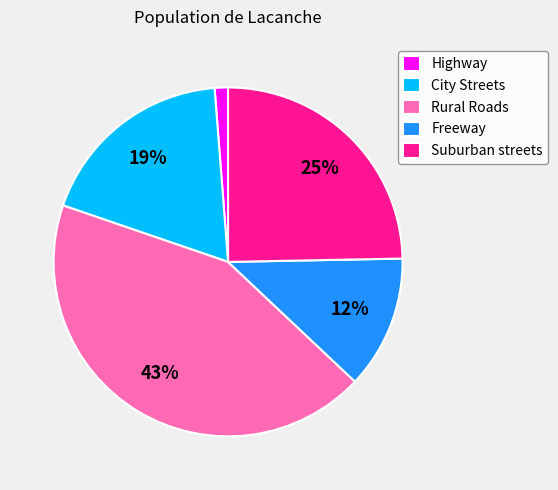

How many slices are in this pie chart?

5